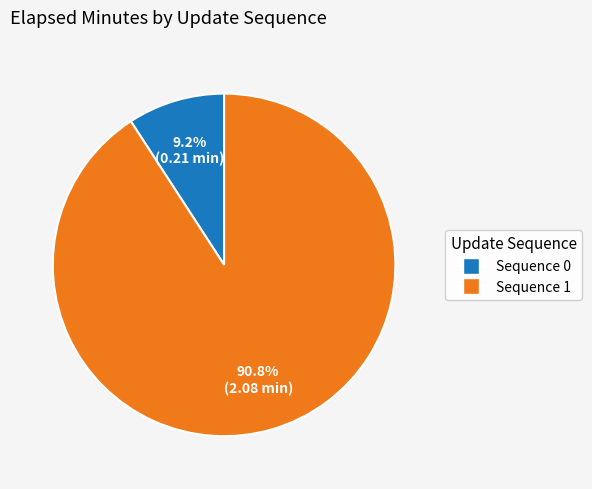

Between Sequence 0 and Sequence 1, which is larger?

Sequence 1